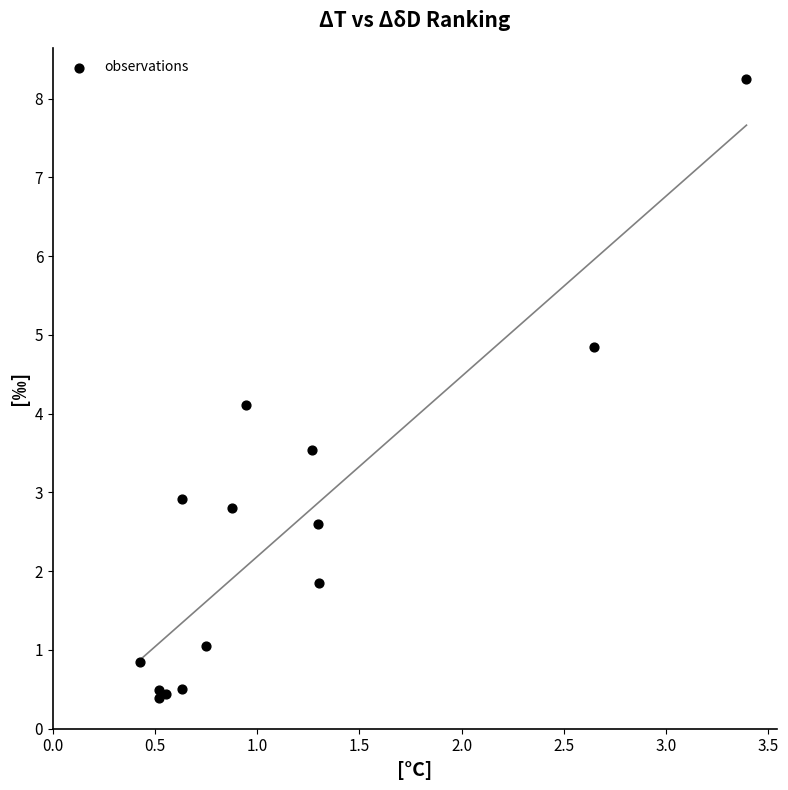

What is the range of X values (max minus min)?

3.0